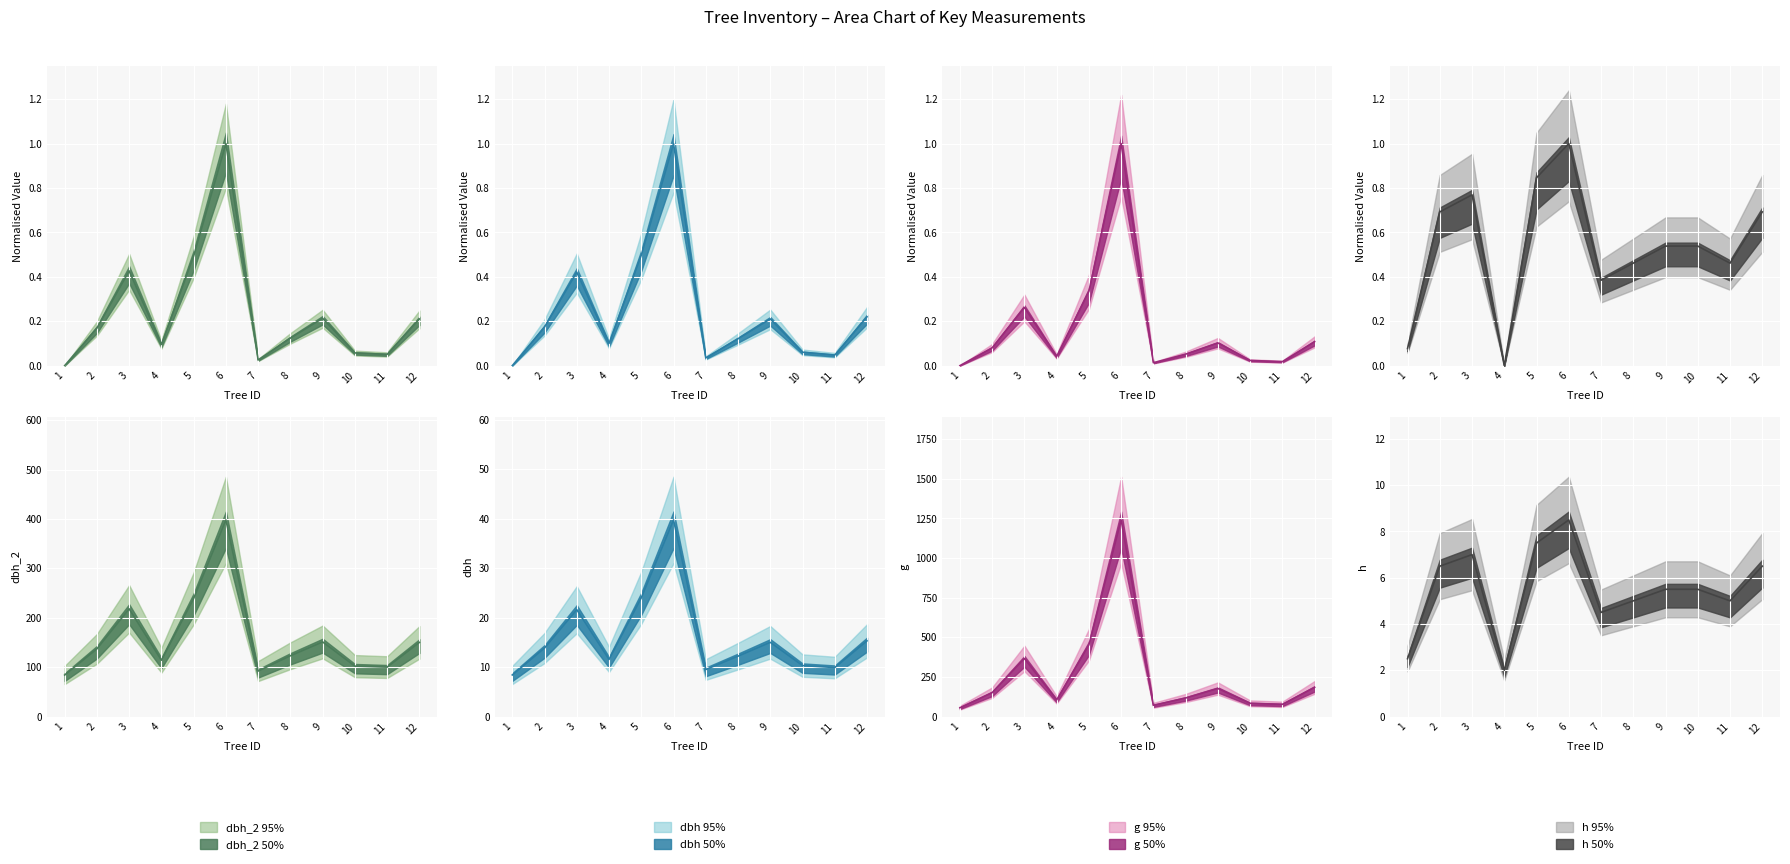

True or false: dbh and dbh_2 cross at least once.

False